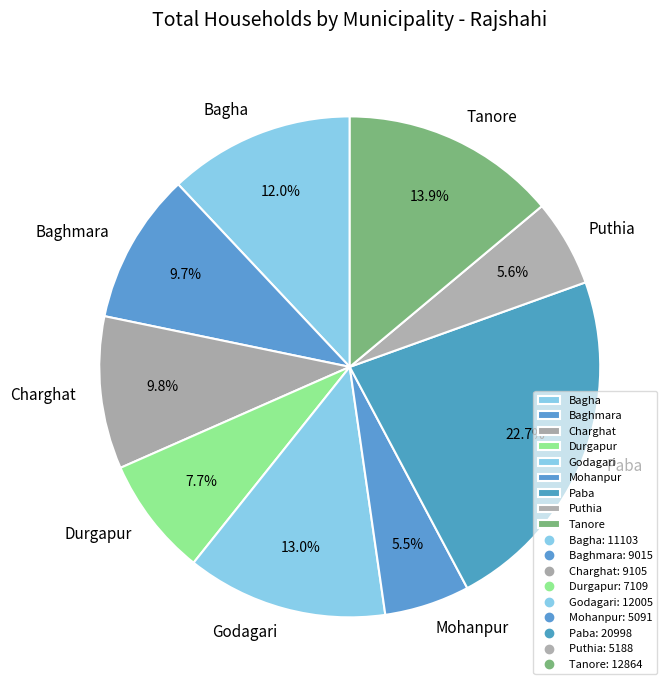

What percentage do Durgapur and Mohanpur together represent?

13.2%